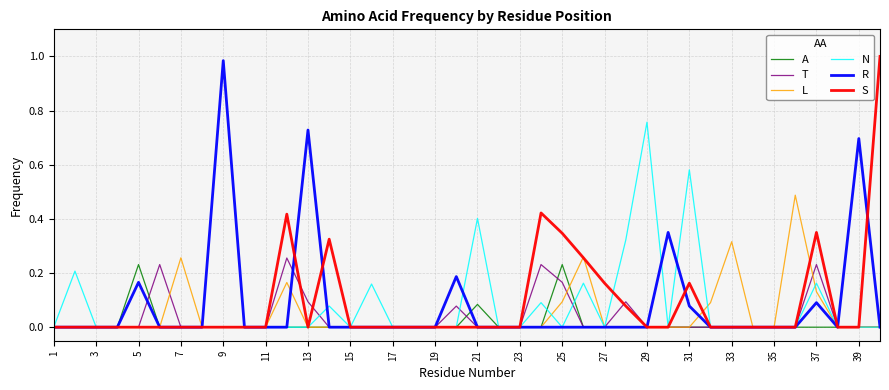

In S, how many points are lower than both neighbors (excluding endpoints)?

1